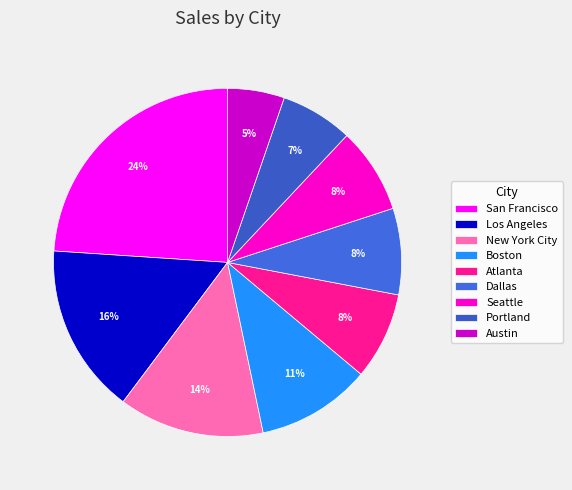

To the nearest percent, what is the difference between the largest and smallest slice percentages?

19%